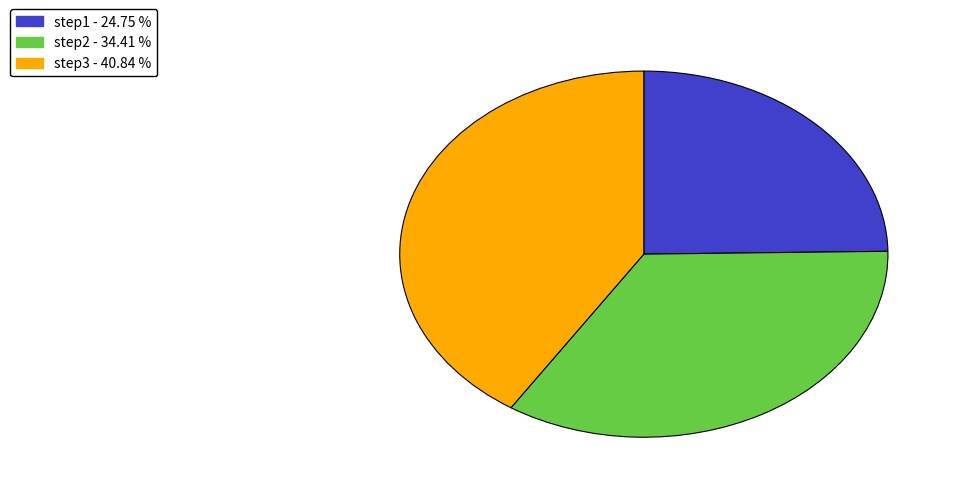

What is the largest slice in the pie chart?

step3